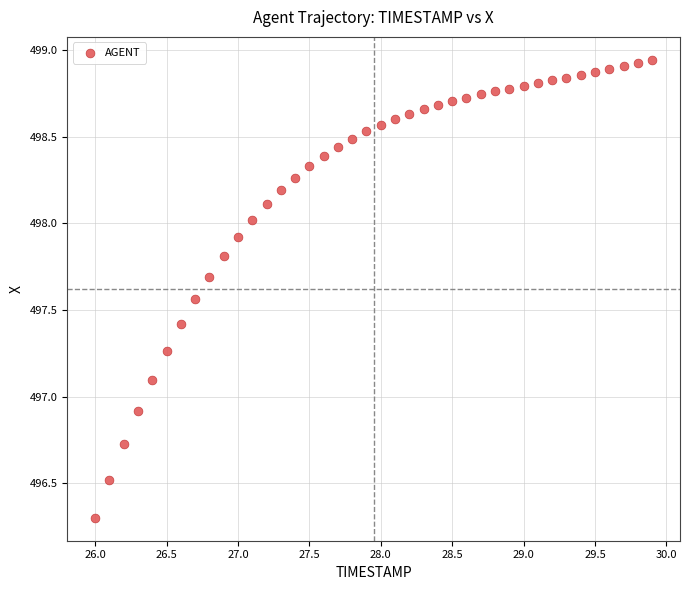

What is the range of Y values (max minus min)?

2.6